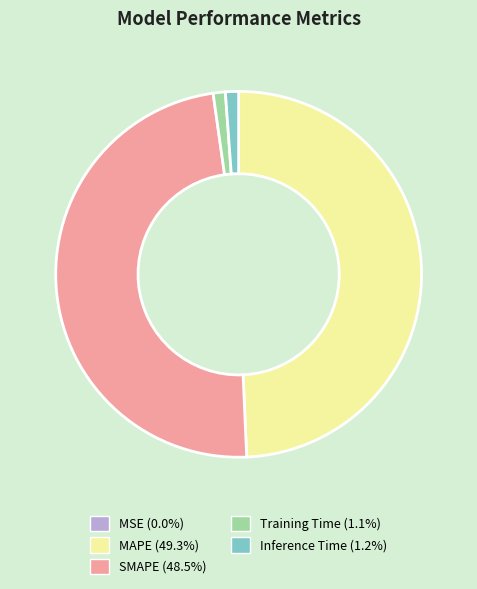

Between Inference Time and MAPE, which is larger?

MAPE